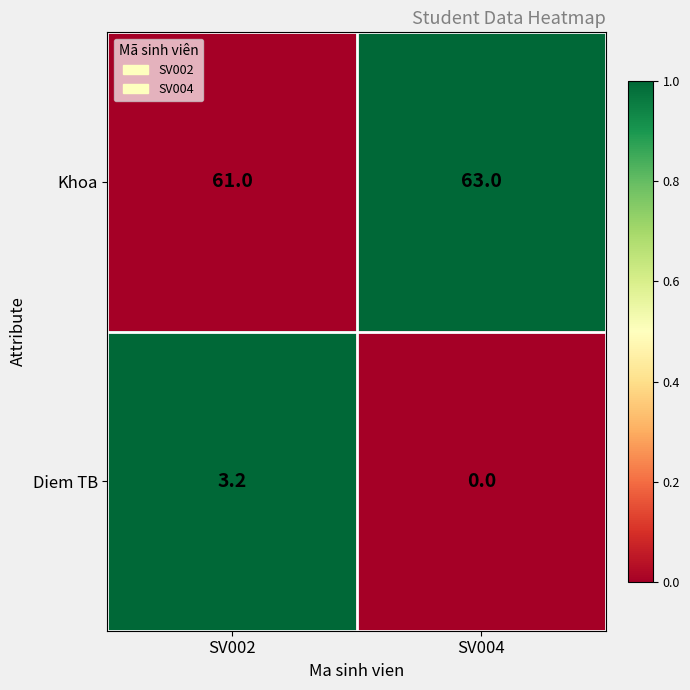

Which series has the largest range (max minus min)?

Diem TB